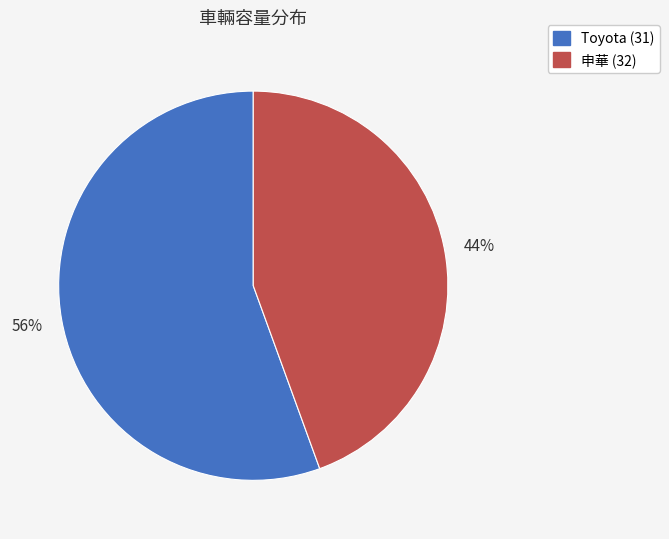

What is the largest slice in the pie chart?

Toyota (31)